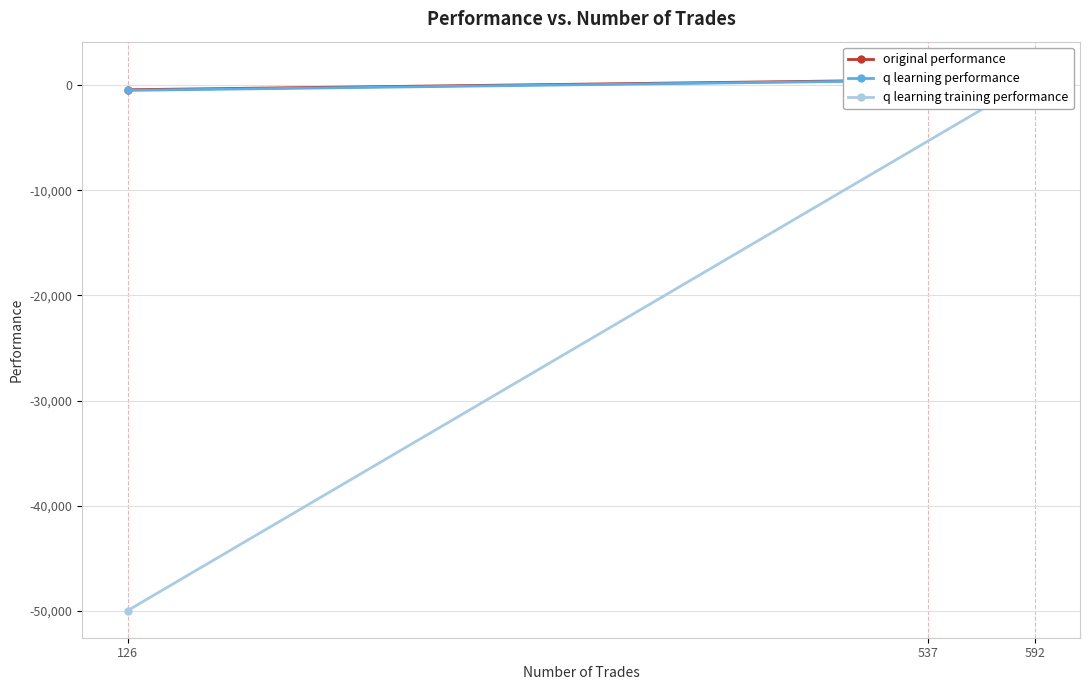

Does the chart display data point markers on the line(s)?

Yes